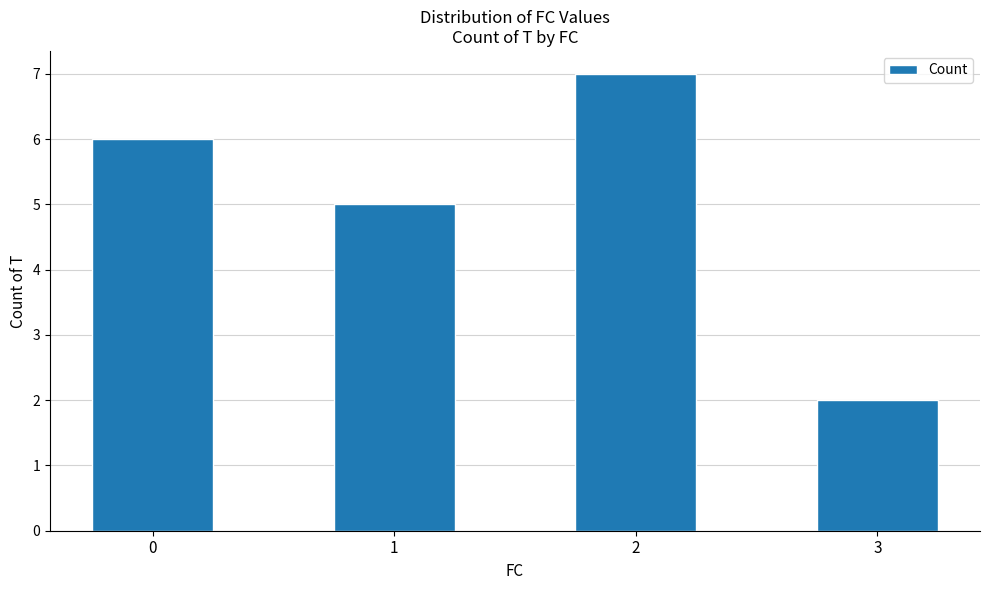

Are the bars grouped side by side (vs. stacked)?

No